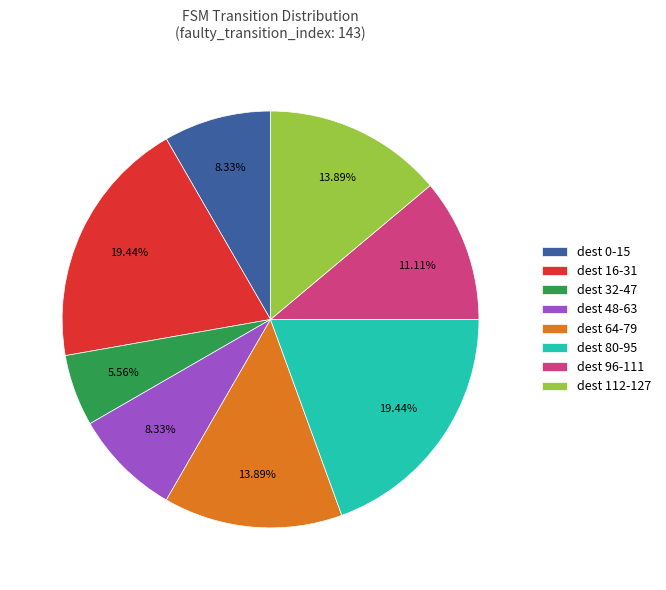

Which has a higher value, dest 32-47 or dest 96-111?

dest 96-111